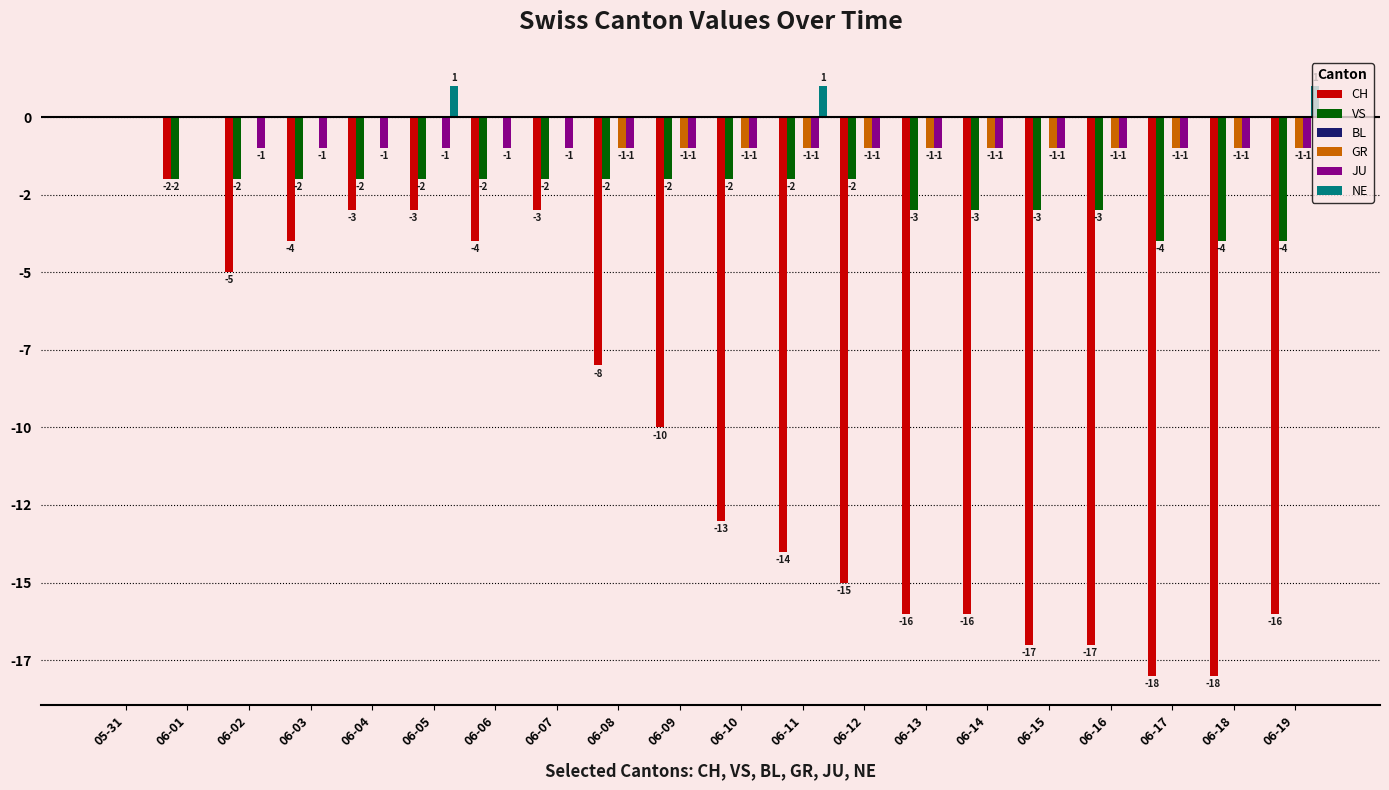

Are the bars horizontal?

No